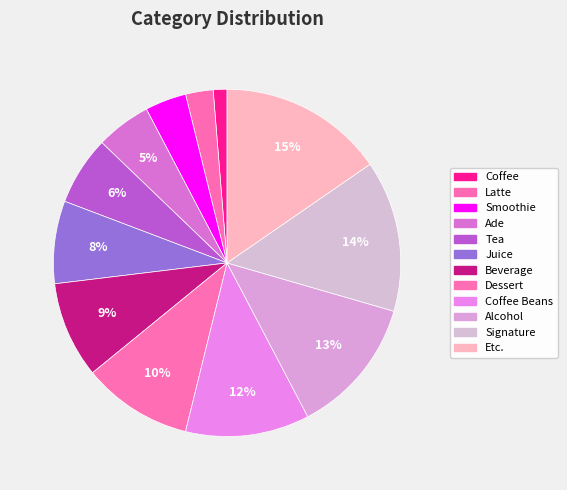

Is it true that Etc. is 1% of the pie?

False